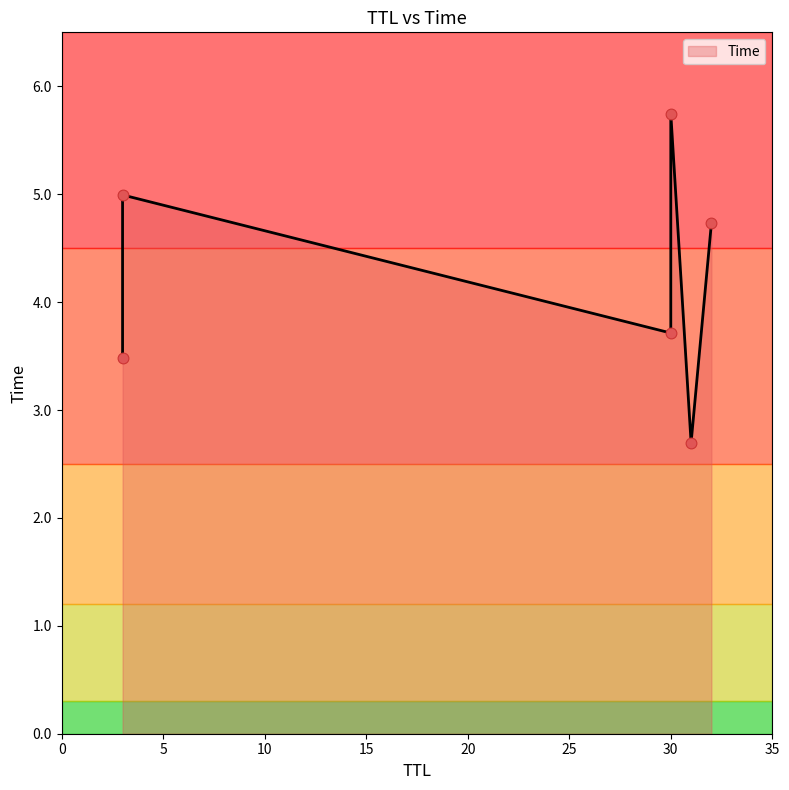

Approximately how many times larger is the value at 30 compared to 32?

1.2